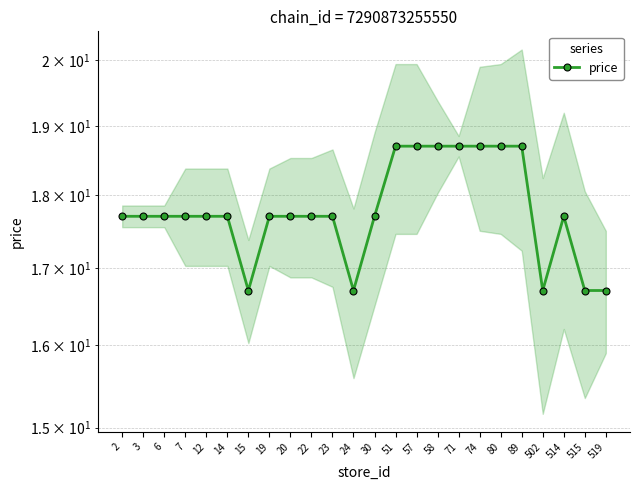

Does the chart have visible grid lines?

Yes